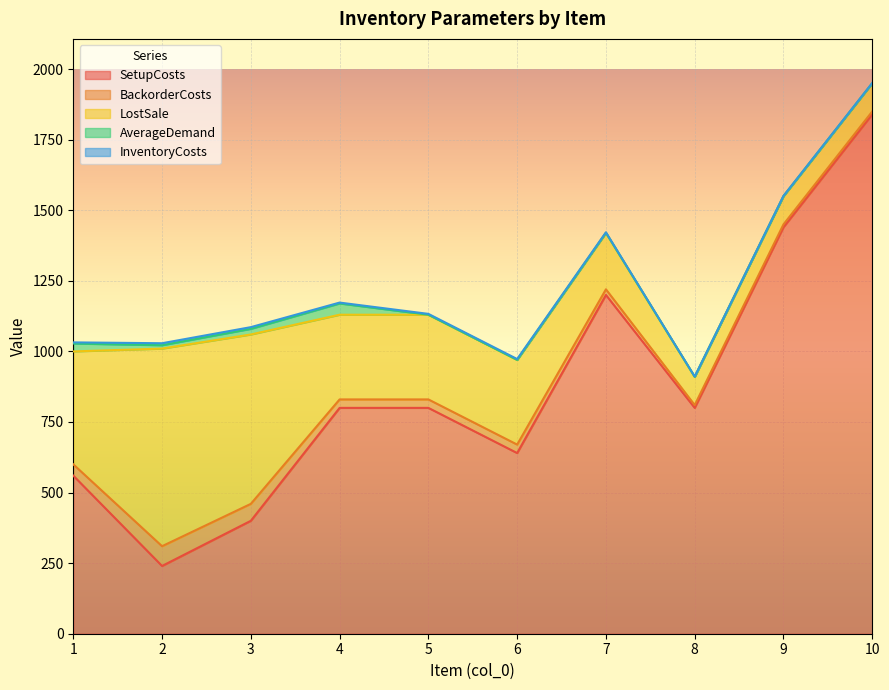

True or false: InventoryCosts has more than 0 interior local peaks.

True